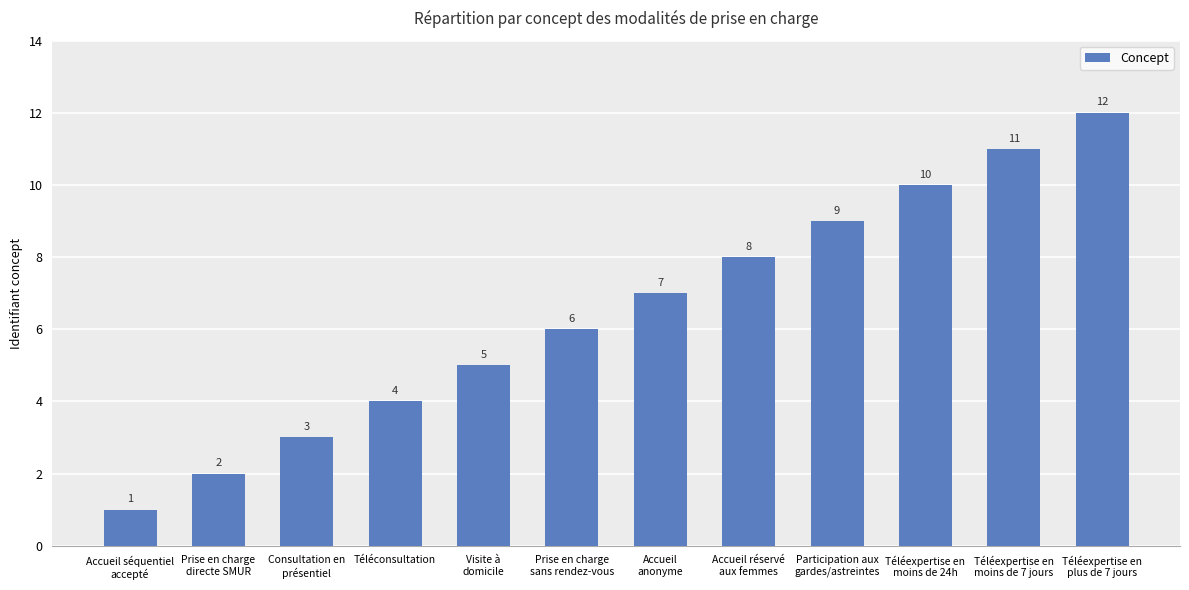

Does the chart contain stacked bars?

No